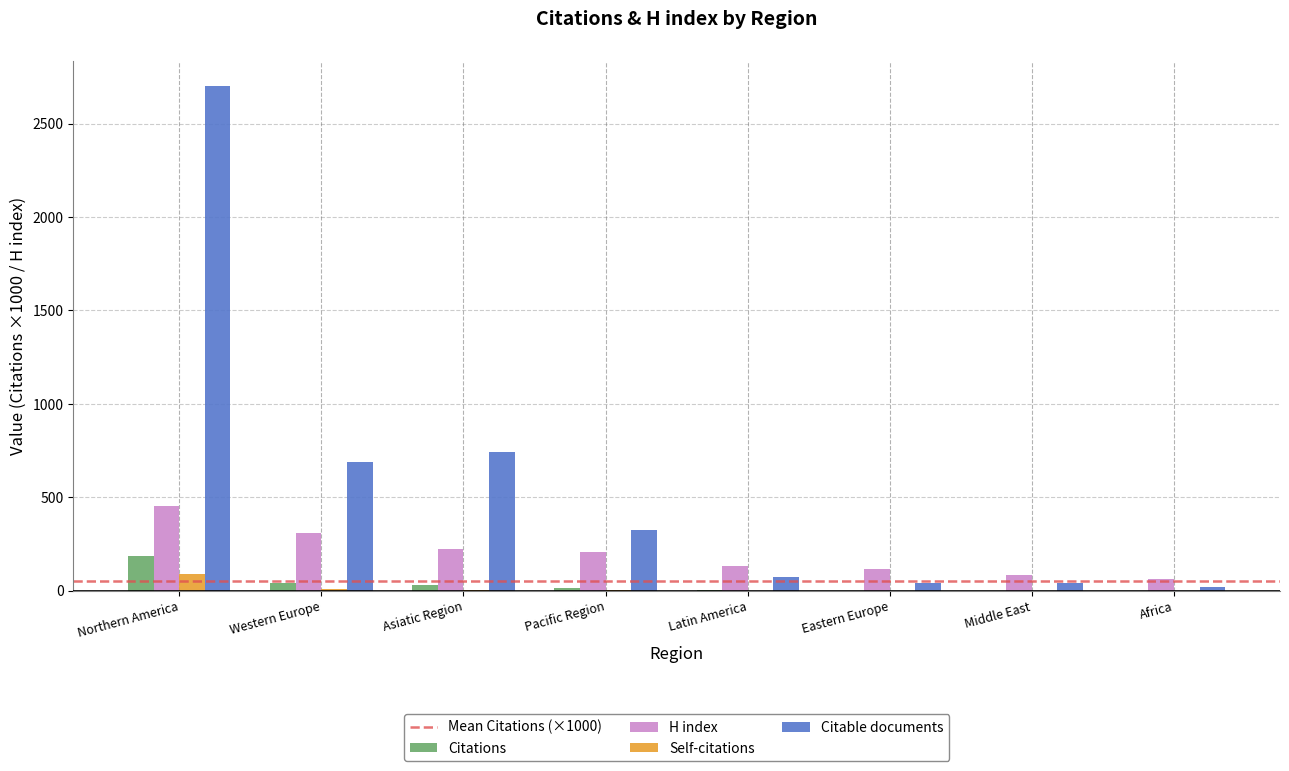

Is the value of Self-citations at Africa greater than the value of H index at Pacific Region?

No